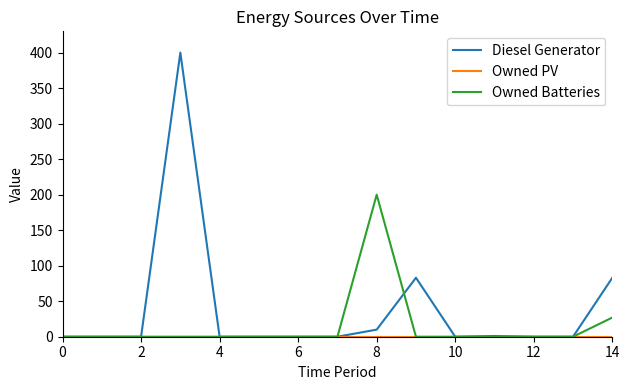

What is the maximum value shown in the chart?

400